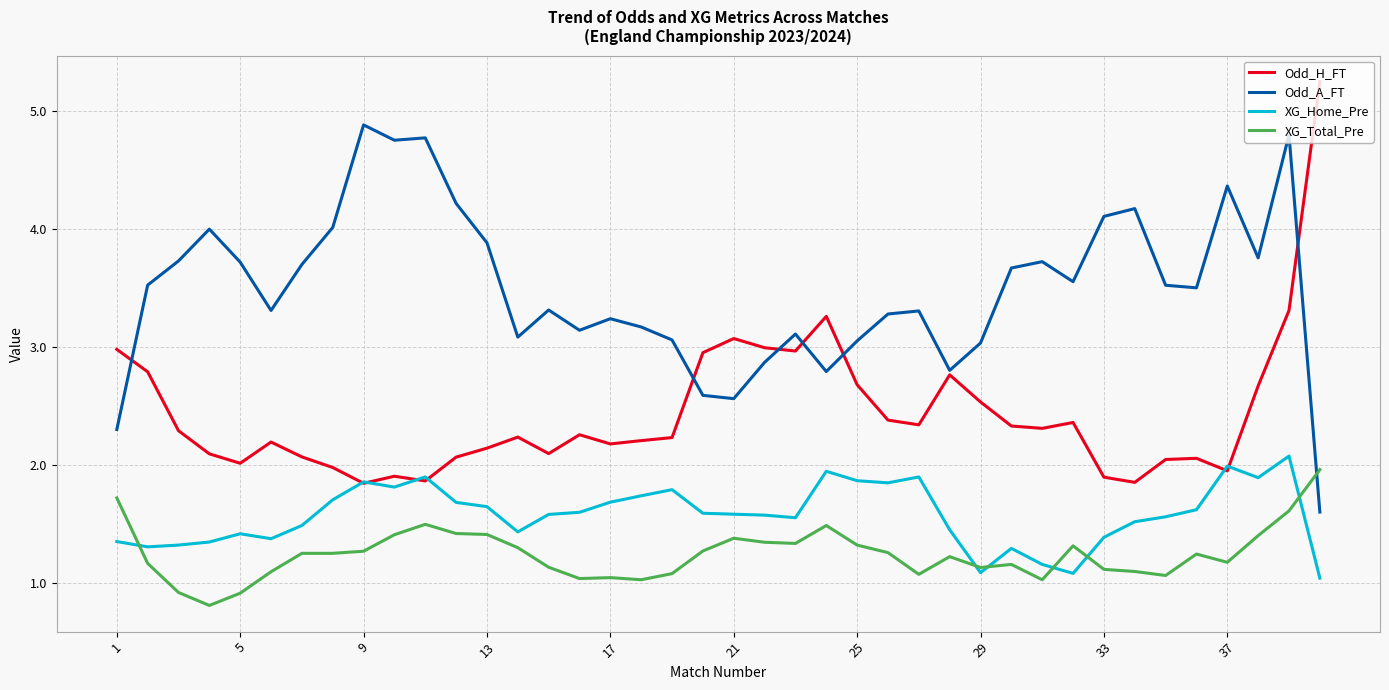

Is this an area chart (filled region under the line)?

No